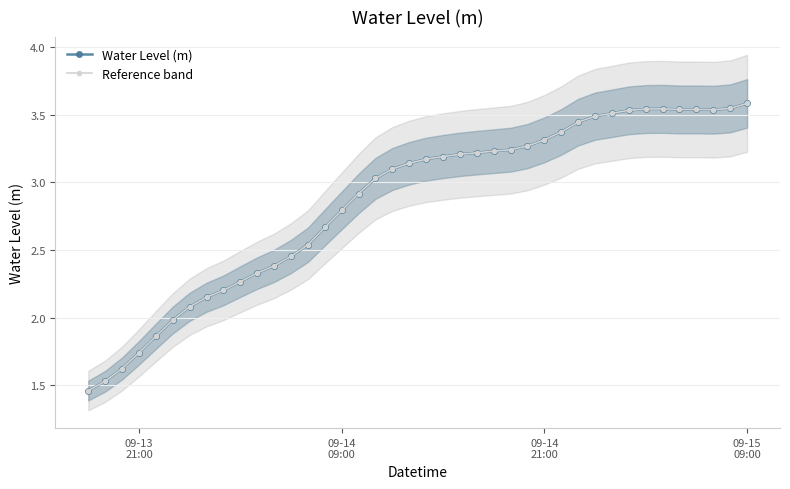

Reading left to right, transcribe all the data shown in this chart.

Water Level (m): 1.5	1.5	1.6	1.7	1.9	2.0	2.1	2.2	2.2	2.3	2.3	2.4	2.5	2.5	2.7	2.8	2.9	3.0	3.1	3.1	3.2	3.2	3.2	3.2	3.2	3.2	3.3	3.3	3.4	3.4	3.5	3.5	3.5	3.5	3.5	3.5	3.5	3.5	3.5	3.6
Reference band: 1.5	1.5	1.6	1.7	1.9	2.0	2.1	2.2	2.2	2.3	2.3	2.4	2.5	2.5	2.7	2.8	2.9	3.0	3.1	3.1	3.2	3.2	3.2	3.2	3.2	3.2	3.3	3.3	3.4	3.4	3.5	3.5	3.5	3.5	3.5	3.5	3.5	3.5	3.5	3.6